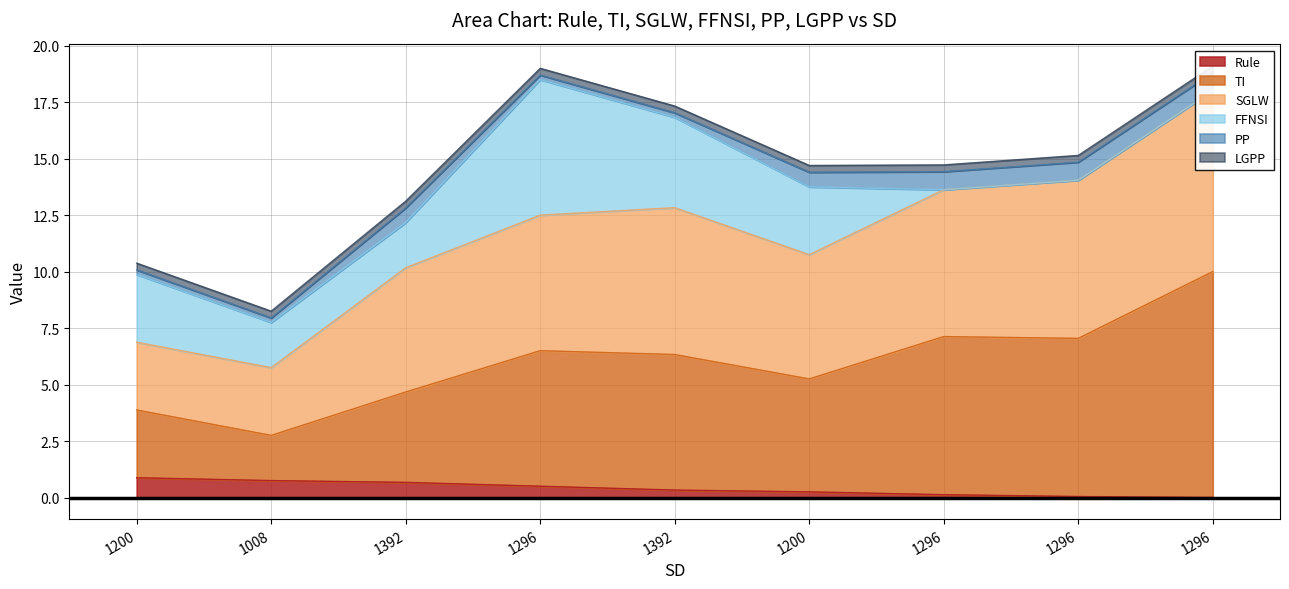

Where does the FFNSI series first go above 2?

1200